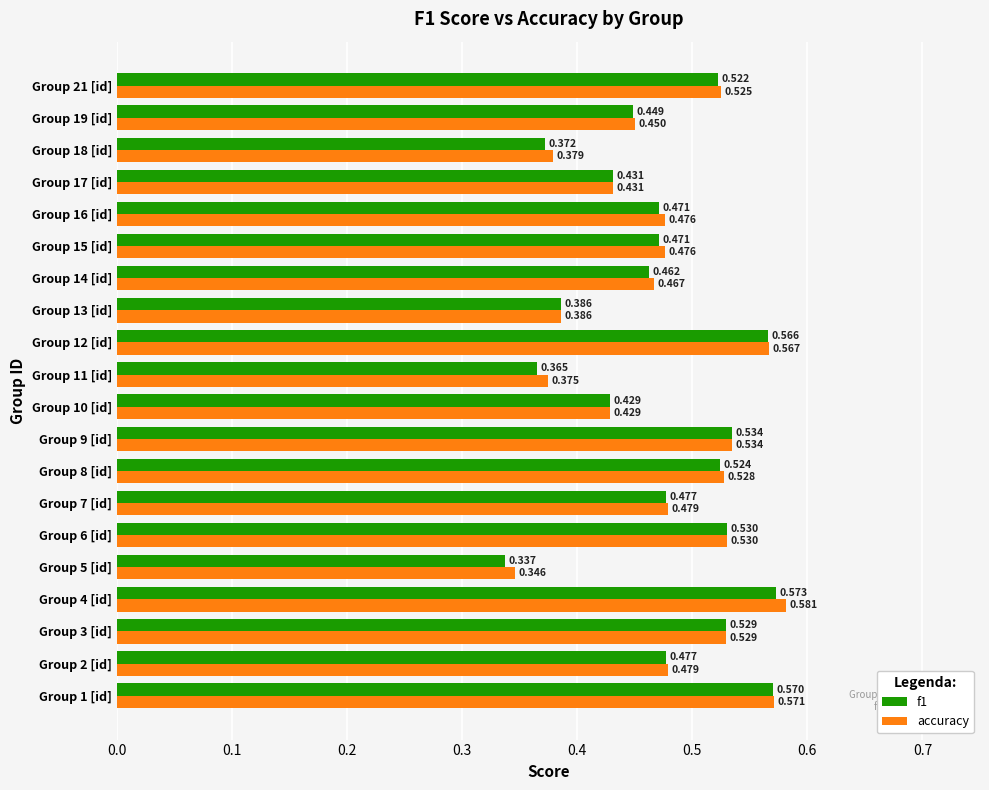

Which series has the largest total across all categories?

accuracy